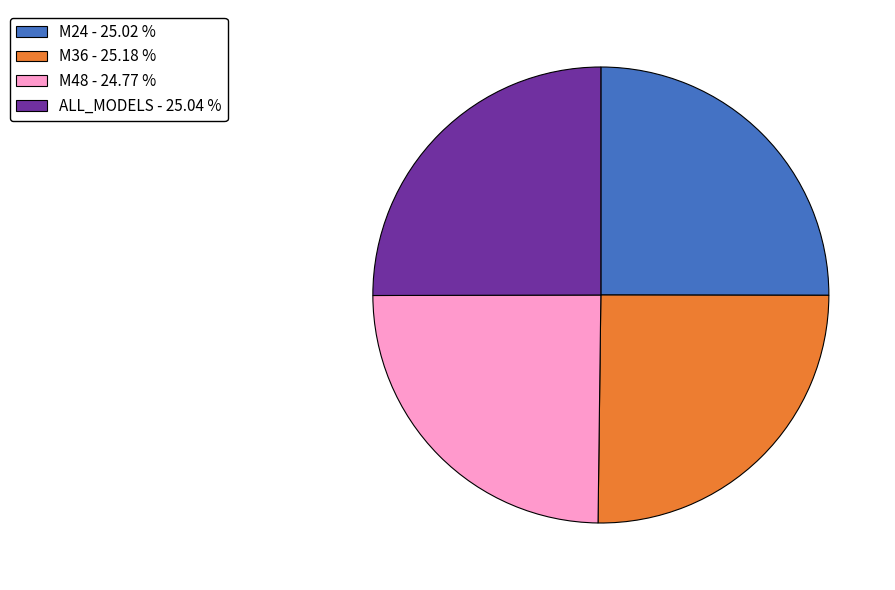

What is the ratio of the value at M24 - 25.02 % to the value at M36 - 25.18 %?

1.0